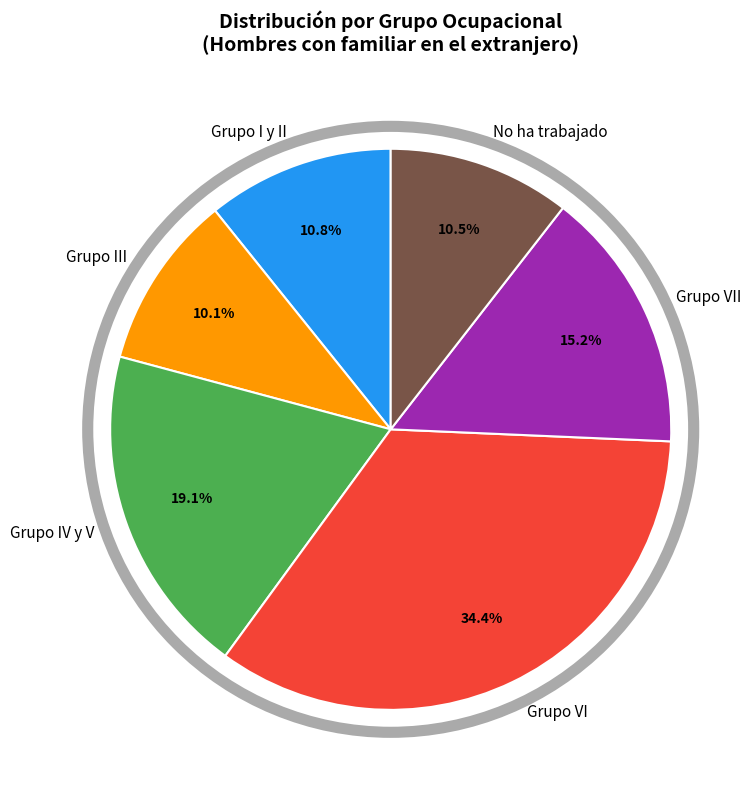

Is there a majority slice in this chart?

No